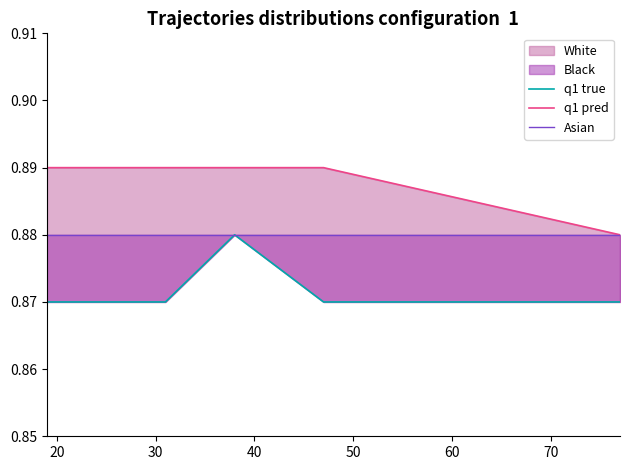

What is the value of the Asian point at the 3rd from the left?

0.9